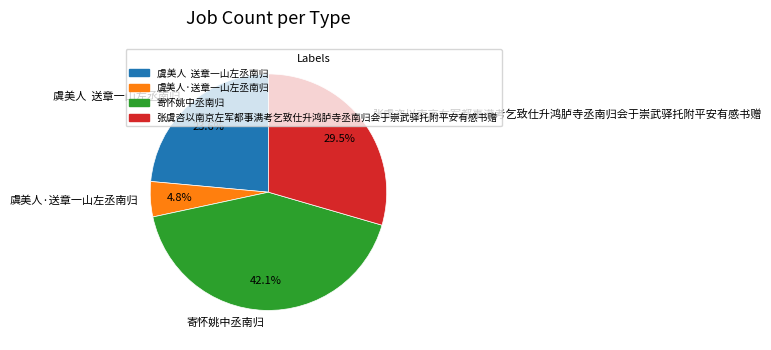

Is there a majority slice in this chart?

No